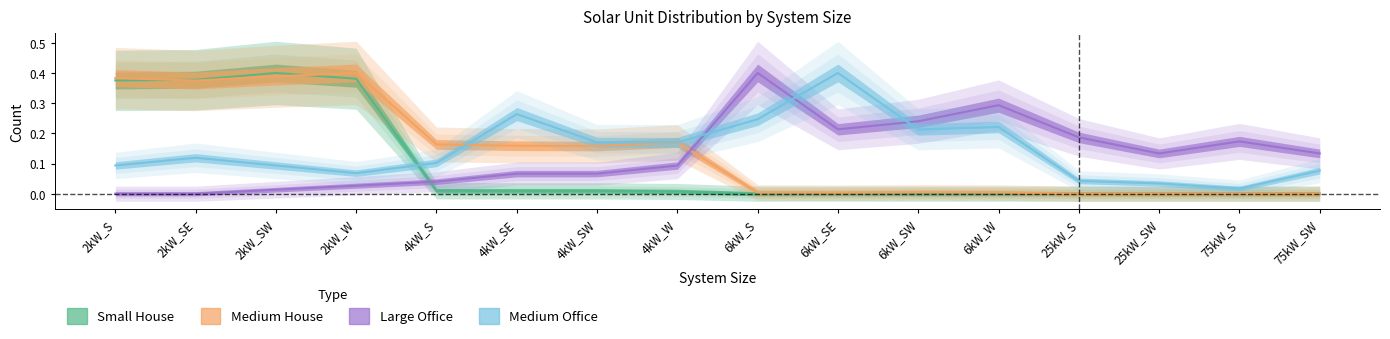

Does the chart have visible grid lines?

No